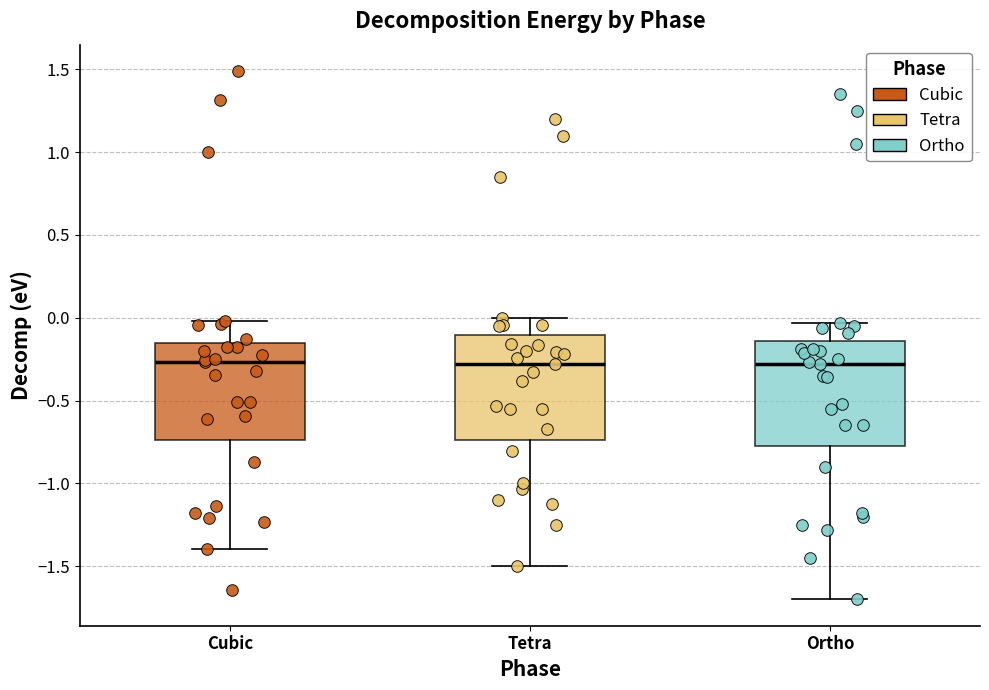

Where does the upper whisker of the box for Cubic end on the y-axis? The values are not printed on the chart, so give them approximately, as read against the axis.

0.00